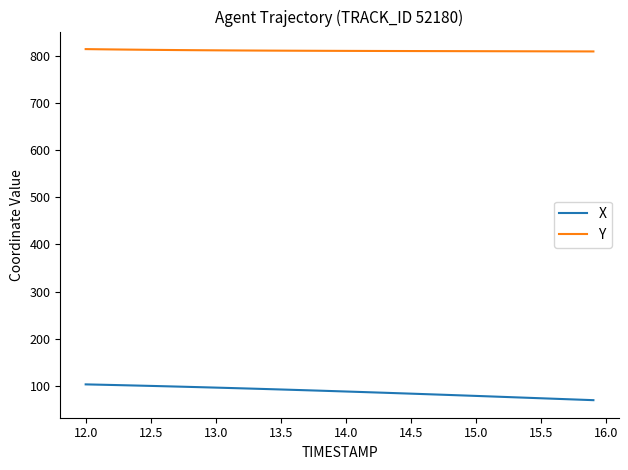

What is the maximum value shown in the chart?

813.9